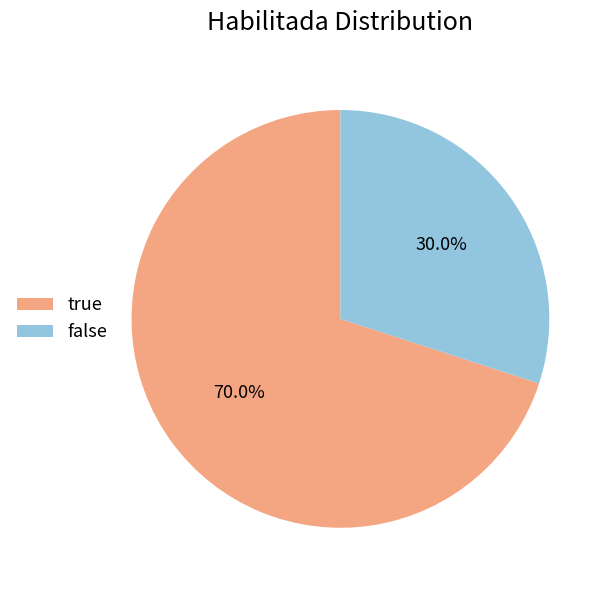

What is the smallest slice in the pie chart?

false